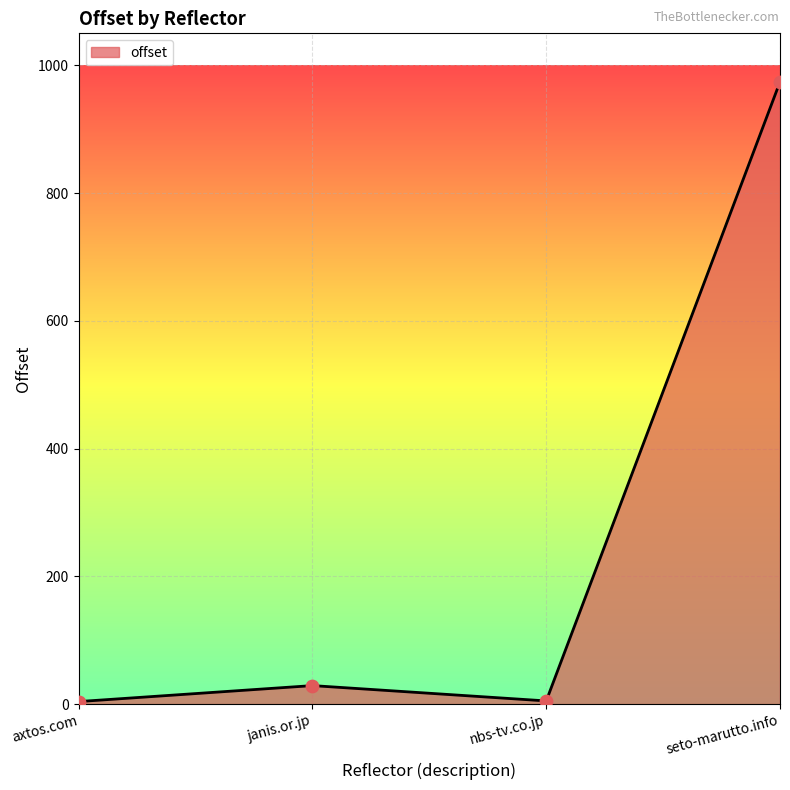

What is the change in value from janis.or.jp to nbs-tv.co.jp?

-24